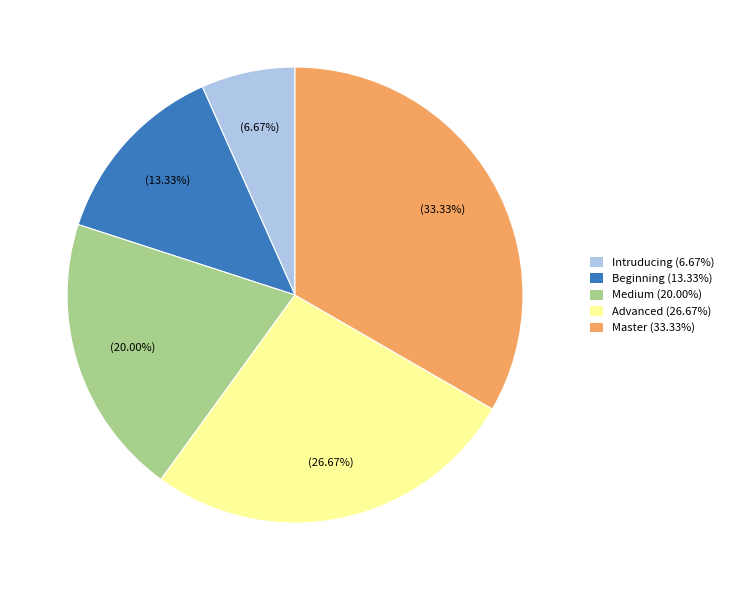

Does Medium represent more than half of the total?

No